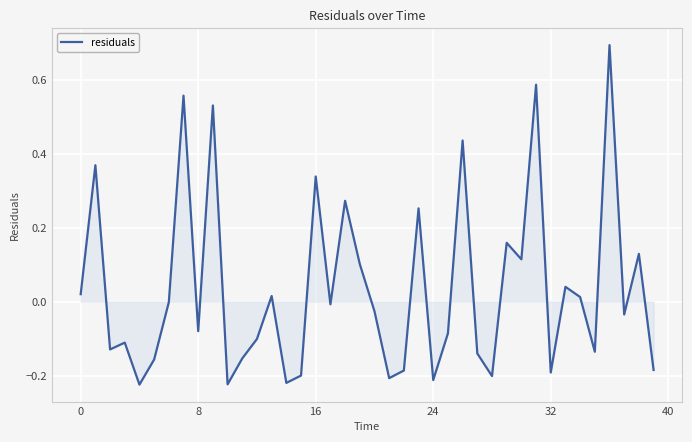

What is the difference between the maximum and minimum values?

0.9